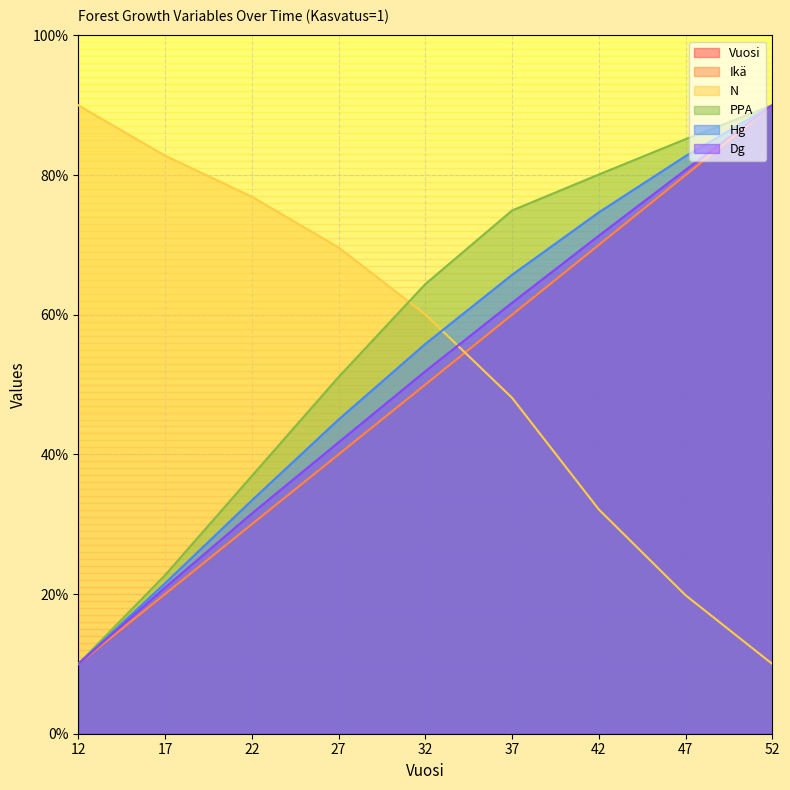

The value of Ikä at 27 is 40.0. True or false?

True